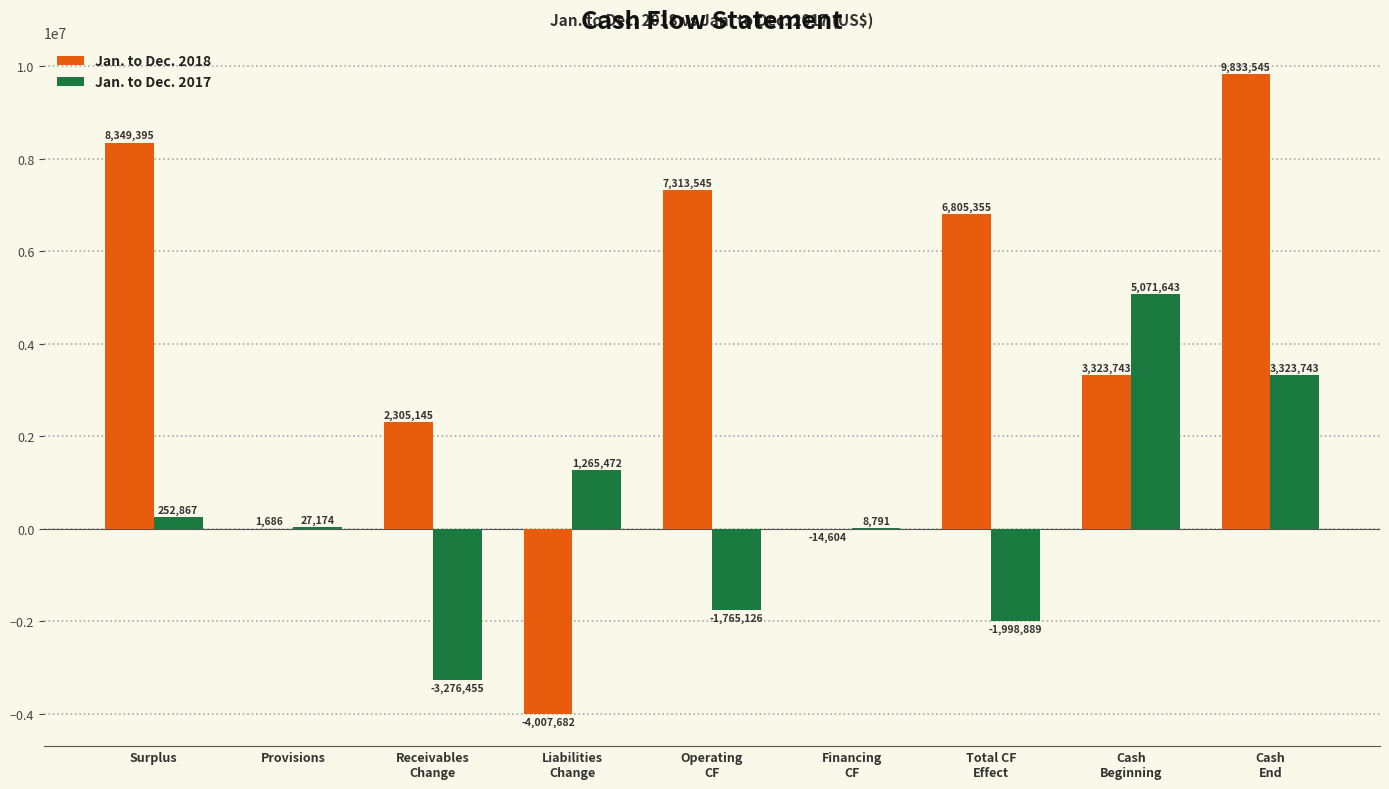

Reading left to right, what are all the values shown in this chart?

Jan. to Dec. 2018: 8349395	1686	2305145	-4007682	7313545	-14604	6805355	3323743	9833545
Jan. to Dec. 2017: 252867	27174	-3276455	1265472	-1765126	8791	-1998889	5071643	3323743